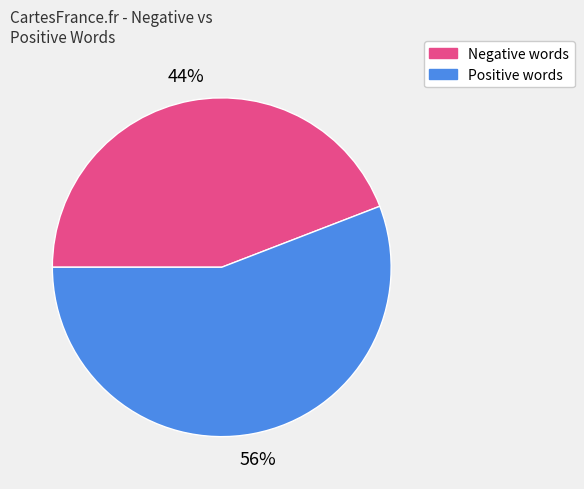

To the nearest percent, what is the difference between the largest and smallest slice percentages?

12%